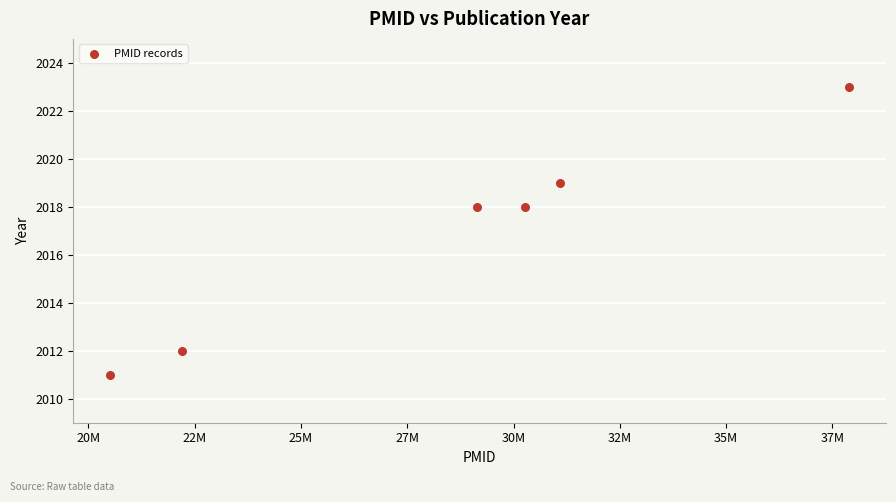

What is the range of Y values (max minus min)?

12